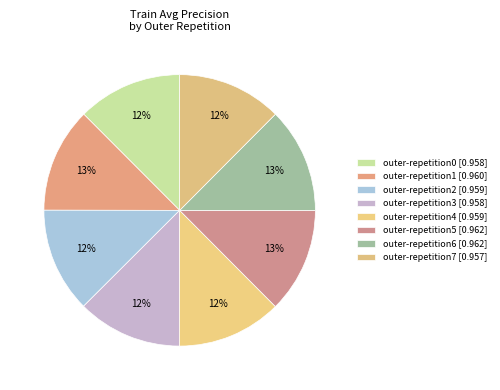

Is there any slice that represents more than half of the pie?

No